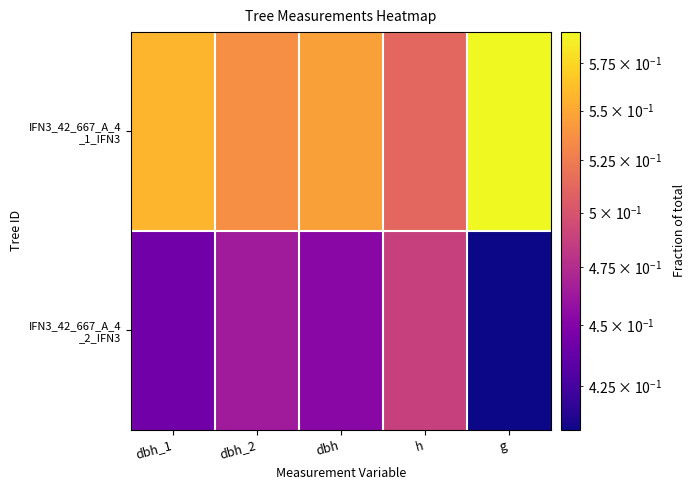

Which series changed the most between h and g?

IFN3_42_667_A_4 _2_IFN3